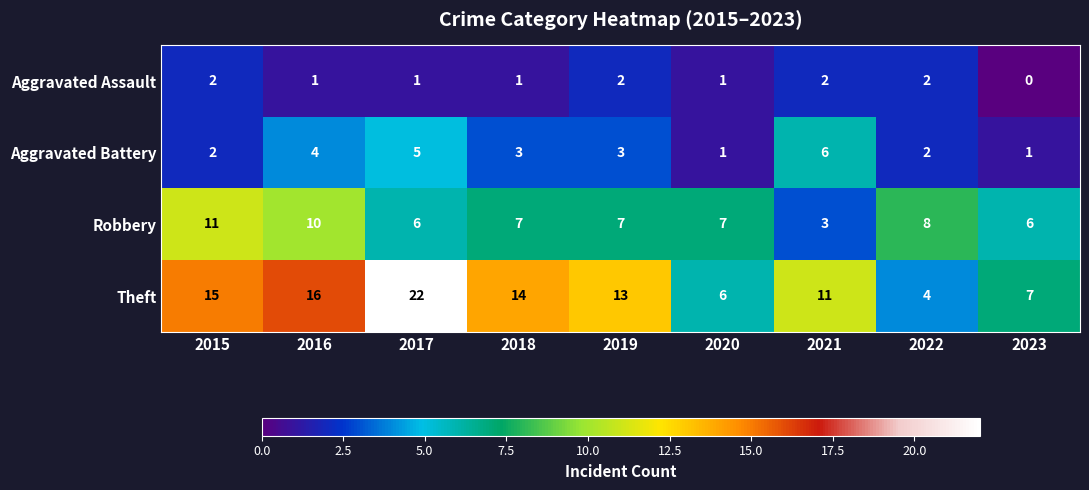

Which category has the lowest value across all series?

2023